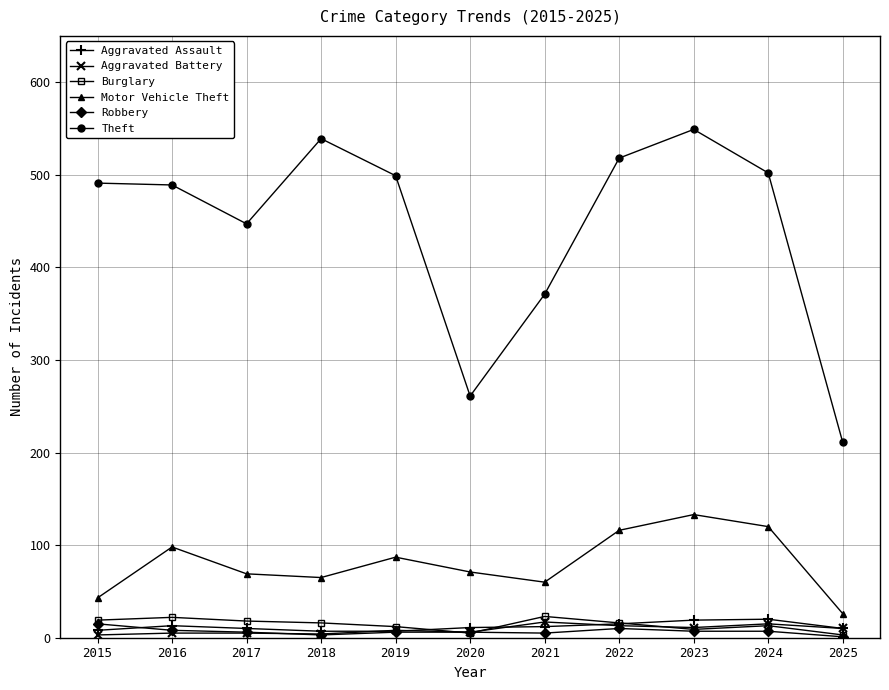

True or false: Burglary and Theft cross at least once.

False